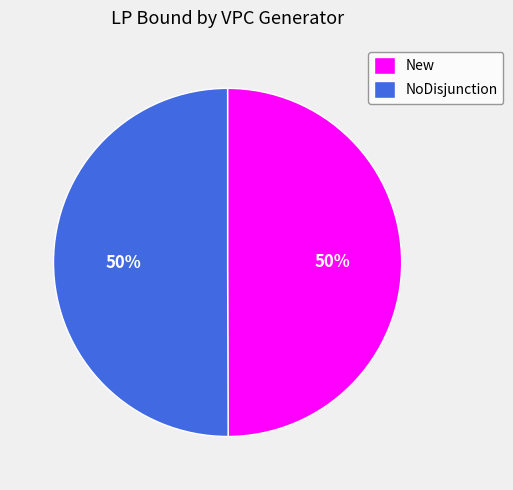

Approximately how many times larger is the value at New compared to NoDisjunction?

1.0